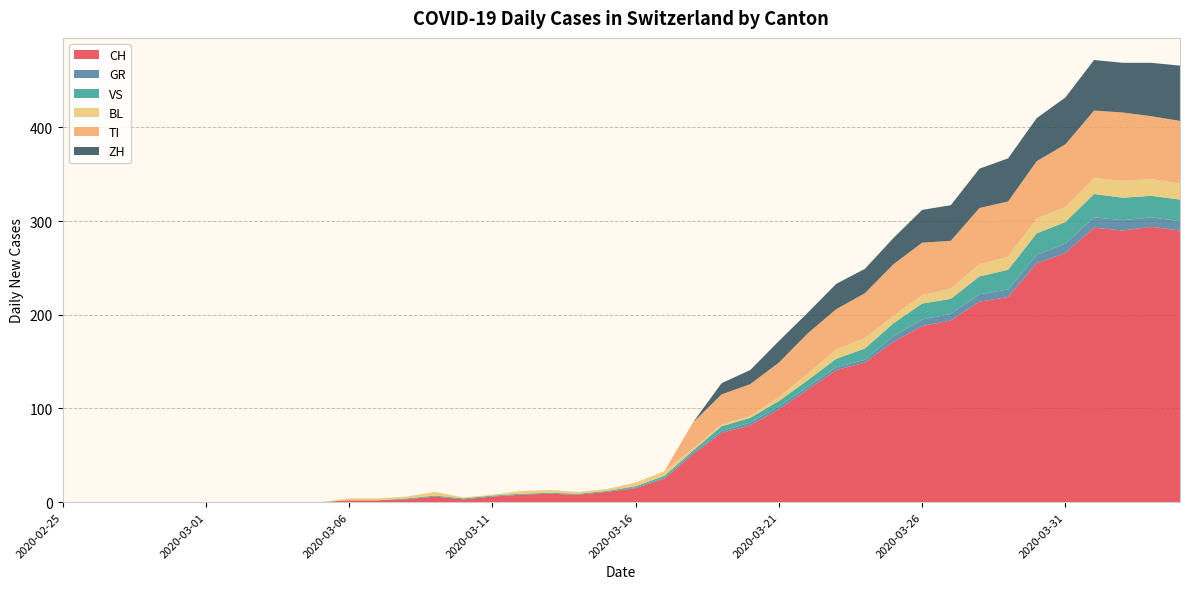

Reading right to left, what are all the values shown in this chart?

CH: 290	294	290	293	266	255	219	214	194	188	171	149	141	120	99	82	74	51	25	15	11	8	9	8	6	3	6	3	2	2	0	0	0	0	0	0	0	0	0	0
GR: 10	10	11	11	10	9	8	8	7	7	6	3	3	3	3	3	2	2	1	1	0	0	0	0	0	0	0	0	0	0	0	0	0	0	0	0	0	0	0	0
VS: 23	23	24	25	23	23	21	19	16	17	14	12	9	7	6	5	5	2	2	1	1	1	1	1	1	1	1	1	0	0	0	0	0	0	0	0	0	0	0	0
BL: 17	18	18	17	16	16	14	13	11	9	8	11	10	7	4	2	2	2	5	4	2	2	3	3	1	1	4	2	2	2	0	0	0	0	0	0	0	0	0	0
TI: 67	67	73	72	67	61	59	60	51	56	55	48	43	43	37	34	32	28	0	0	0	0	0	0	0	0	0	0	0	0	0	0	0	0	0	0	0	0	0	0
ZH: 59	57	53	54	50	46	46	42	38	35	28	26	27	22	23	15	12	0	0	0	0	0	0	0	0	0	0	0	0	0	0	0	0	0	0	0	0	0	0	0